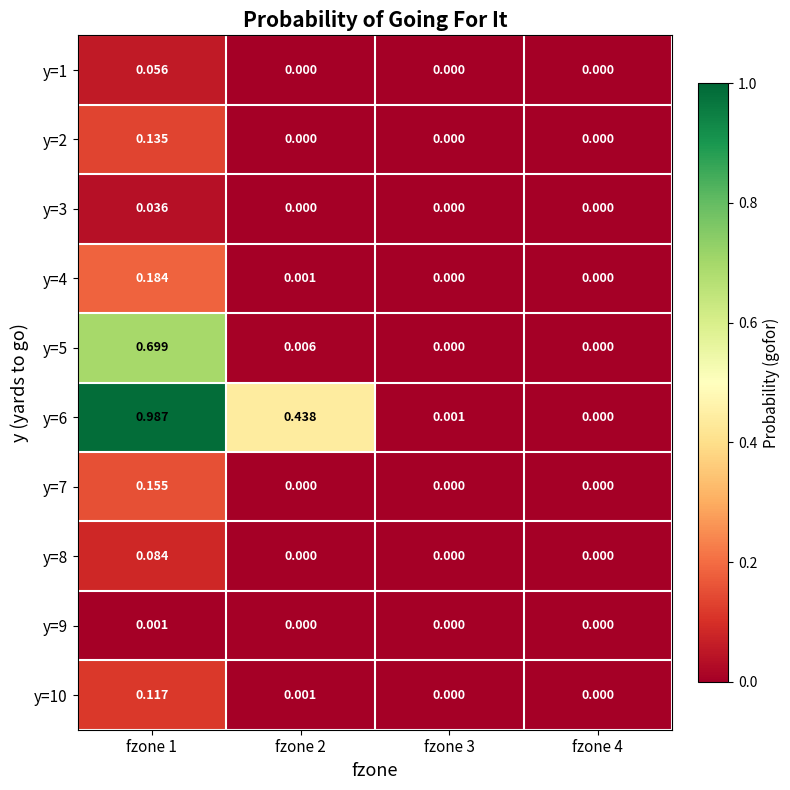

How many distinct data groups are displayed?

10